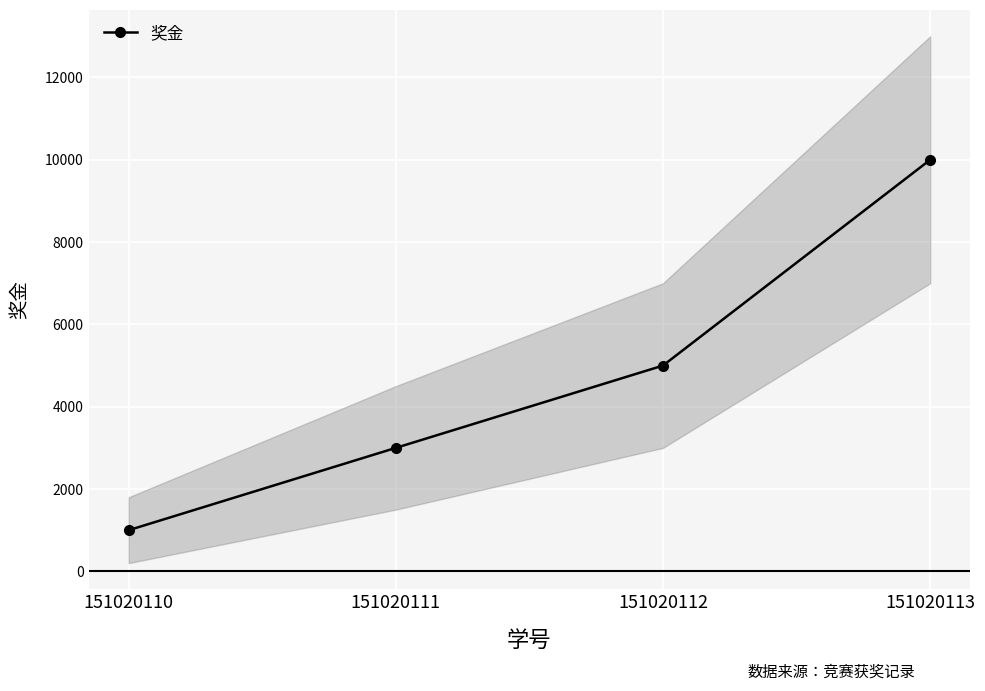

True or false: there are more than 0 points higher than both neighbors.

False